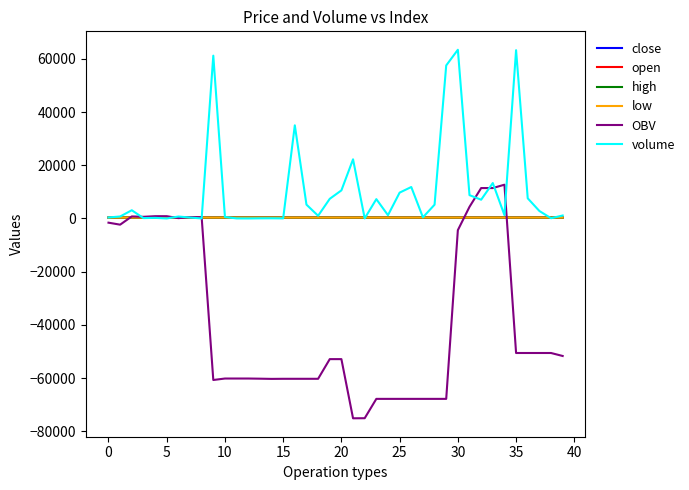

Which series has the largest total across all categories?

volume